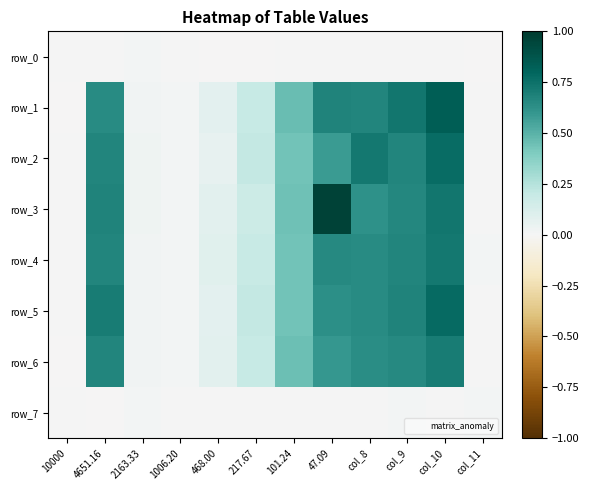

At 2163.33, list the series in order from smallest to largest.

row_7, row_0, row_1, row_6, row_4, row_5, row_3, row_2